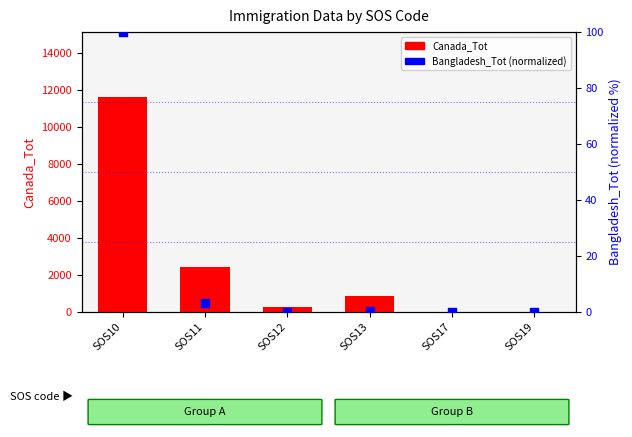

At how many categories does at least one series exceed 273?

3